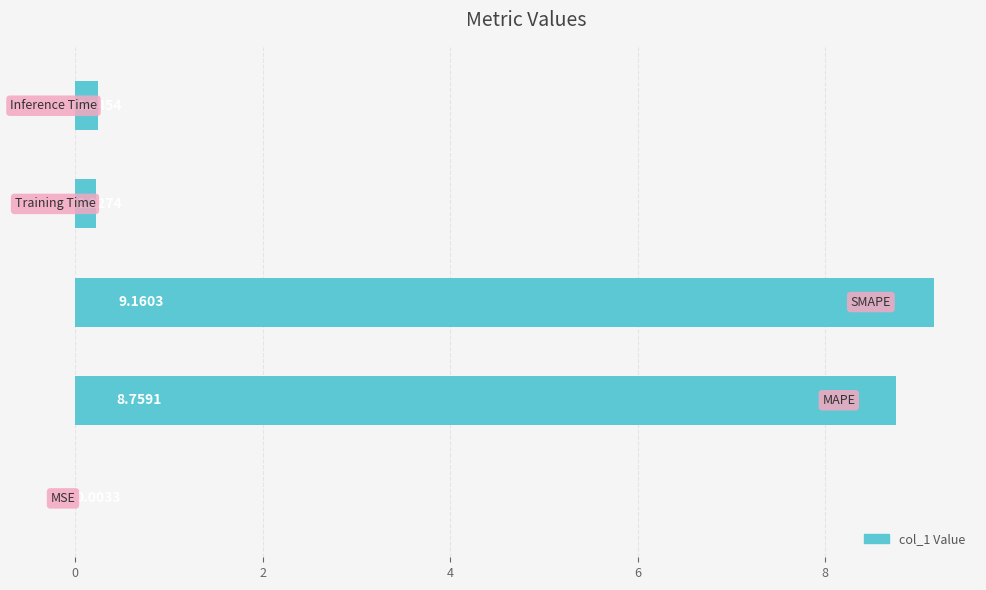

What is the sum of all values?

18.4